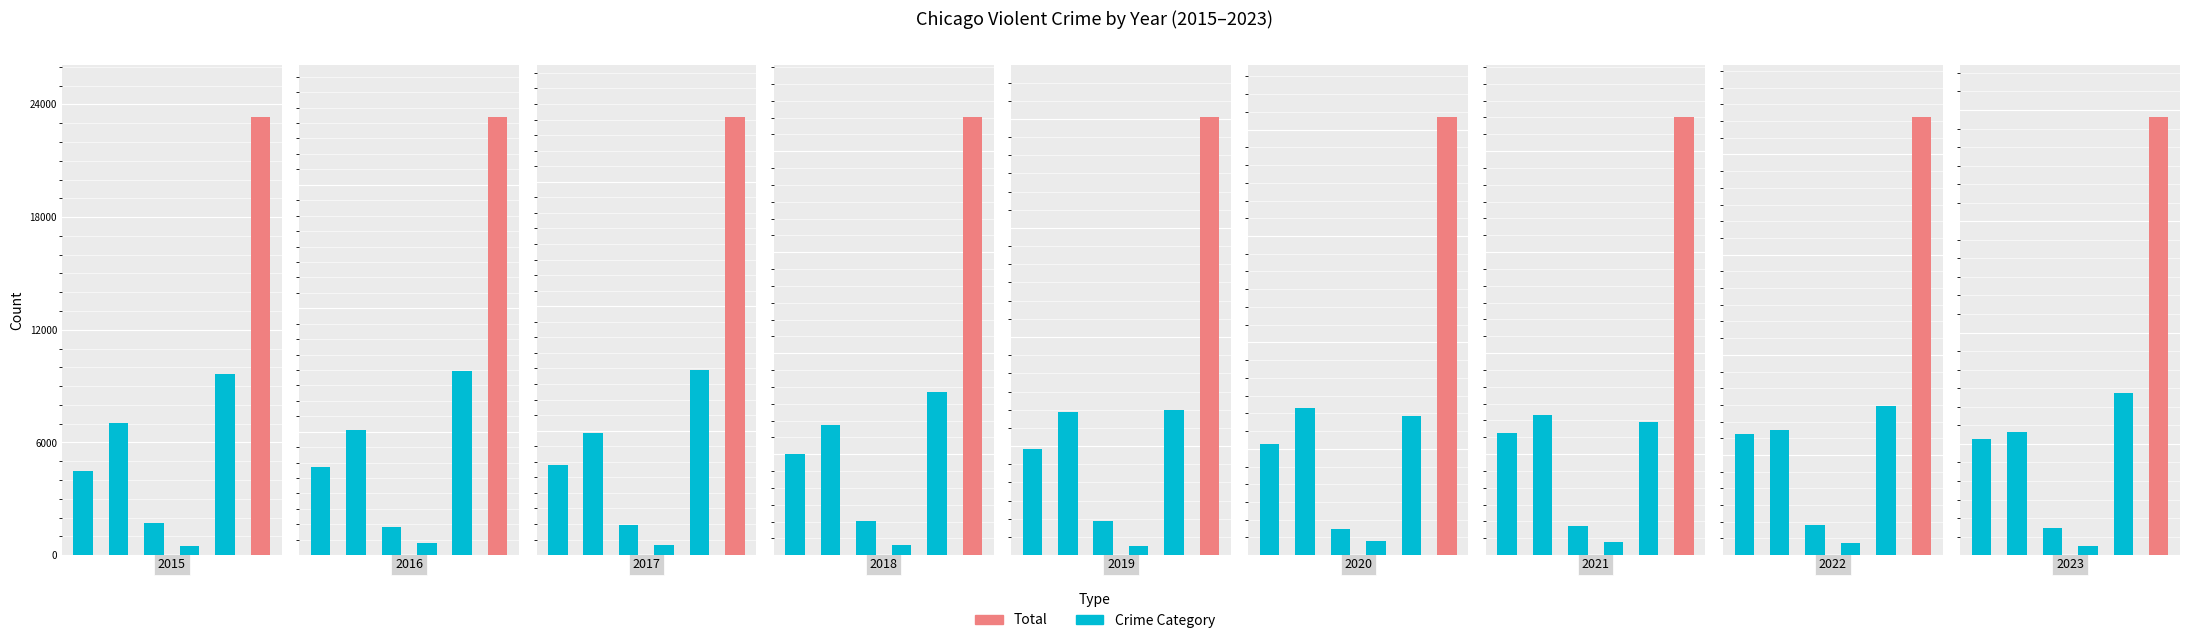

The Total series shows 34154 at 7. True or false?

False